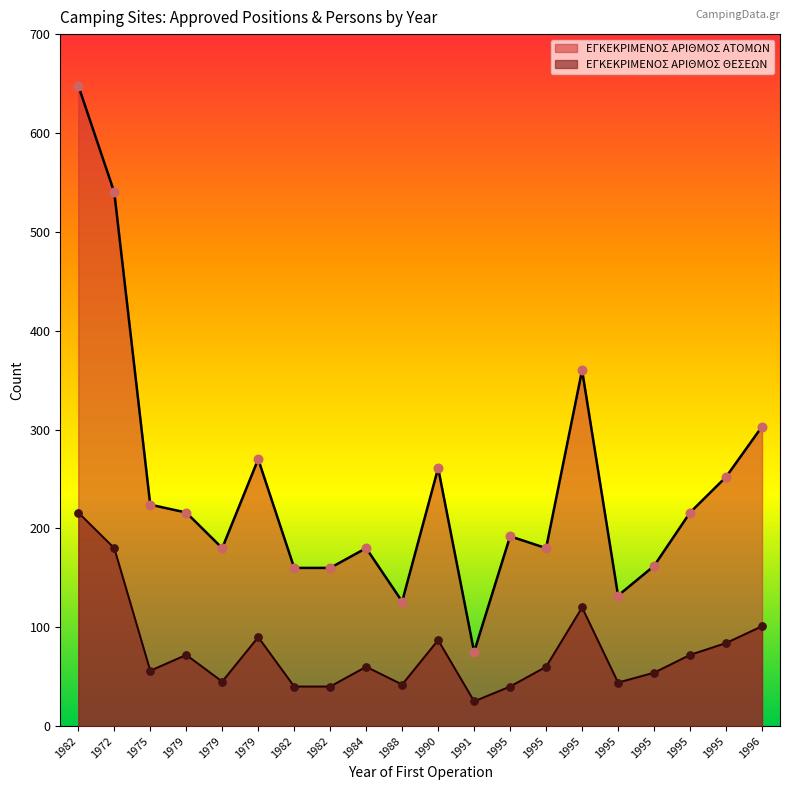

Which series has the largest Y range (max minus min)?

ΕΓΚΕΚΡΙΜΕΝΟΣ ΑΡΙΘΜΟΣ ΑΤΟΜΩΝ